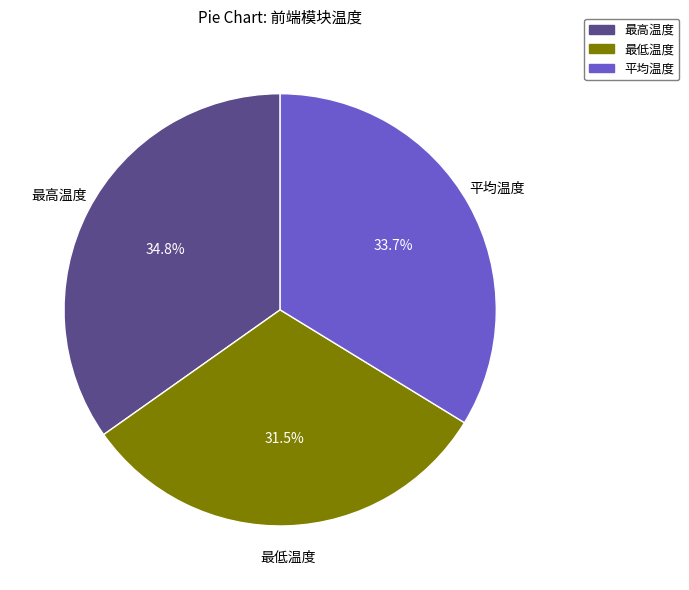

Which slice is the largest?

最高温度